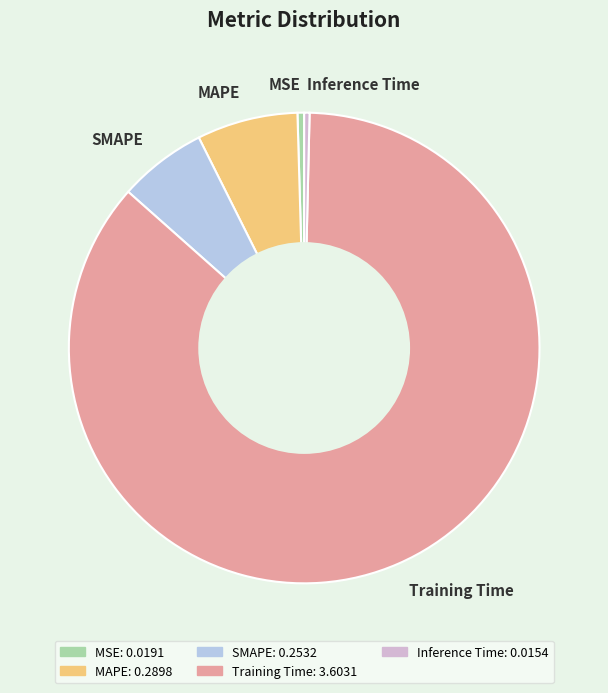

True or false: SMAPE accounts for 20% of the total.

False